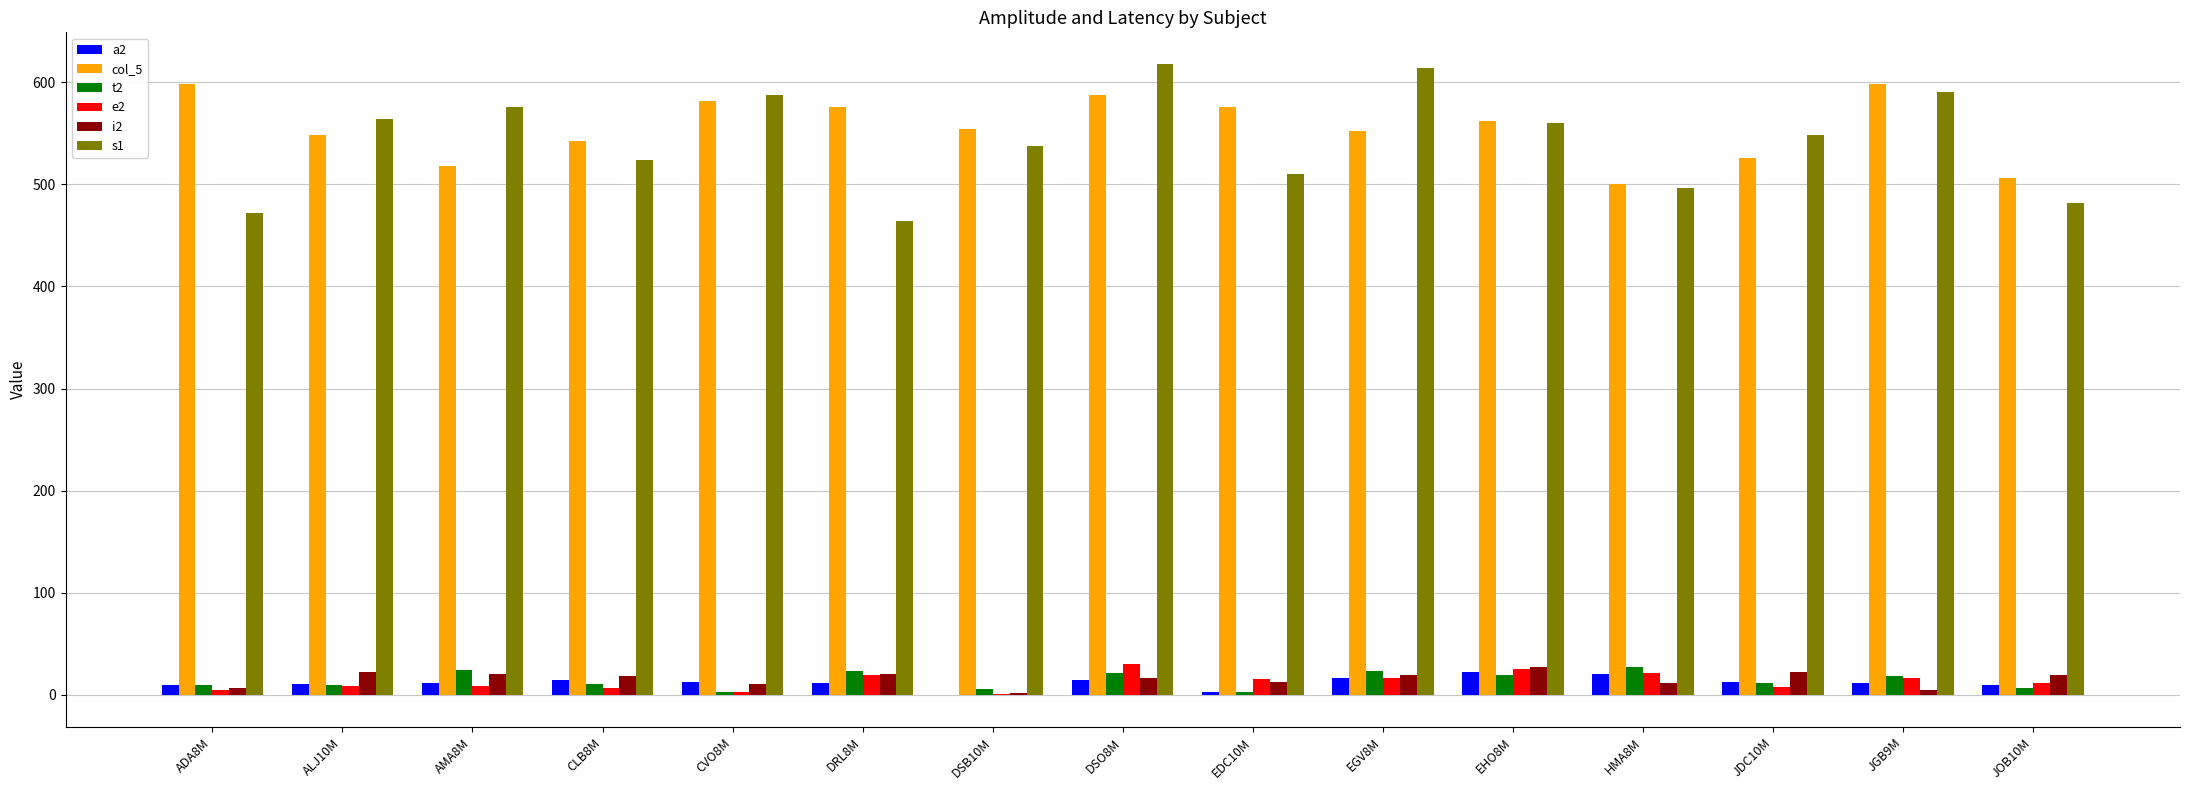

How many data points does each series have?

15